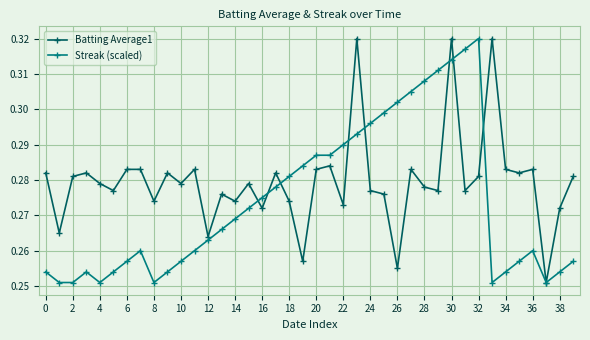

Which series has the largest total across all categories?

Batting Average1